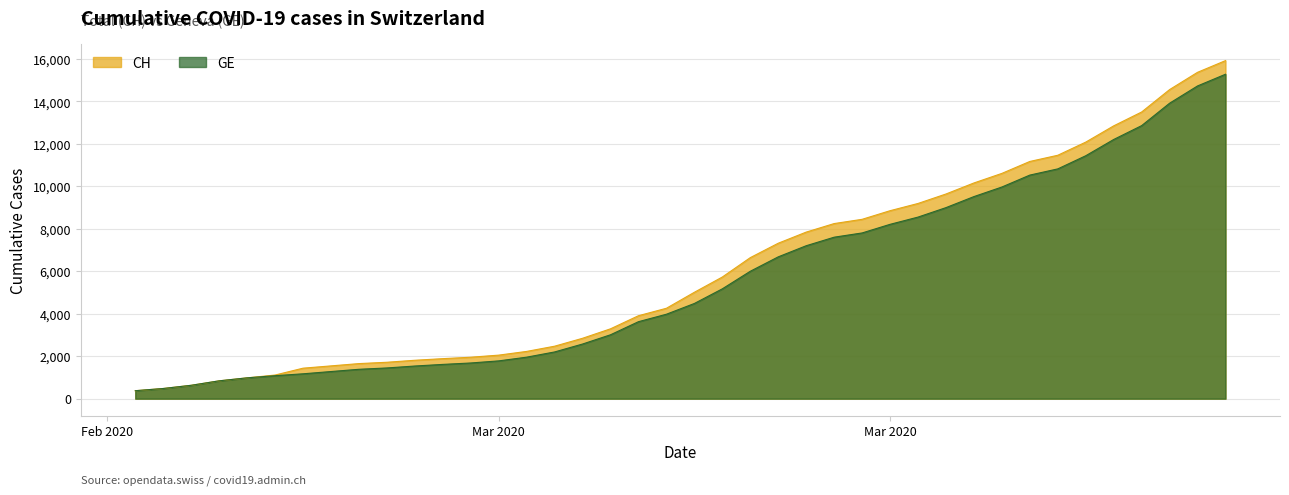

At how many categories does at least one series exceed 13836?

3